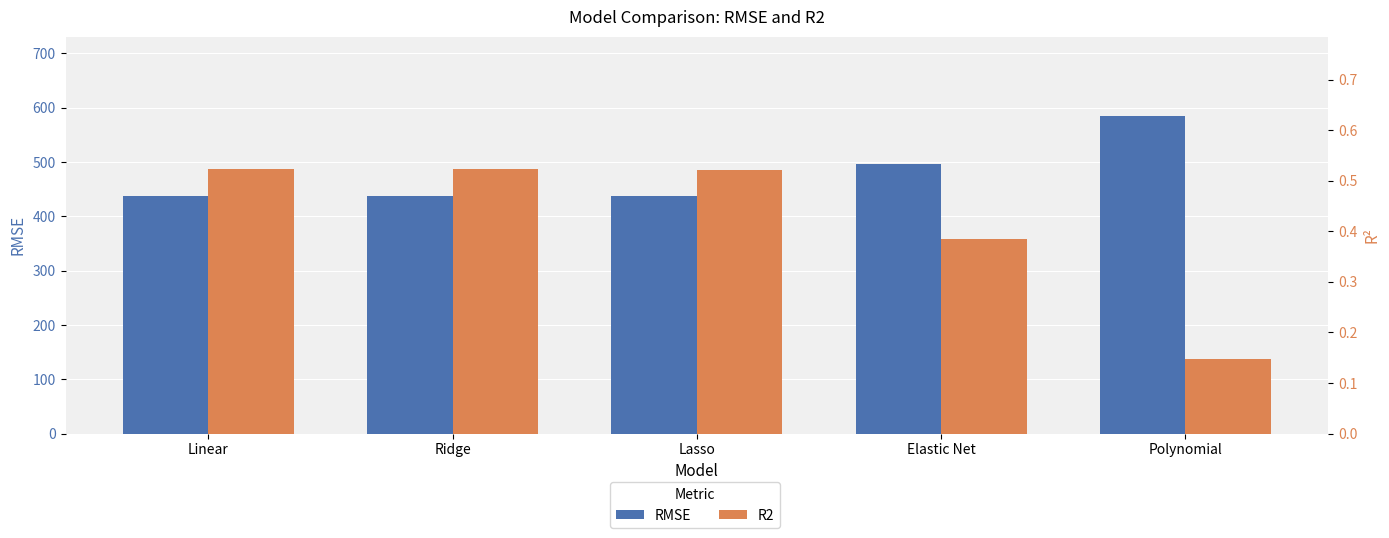

The value of RMSE at Ridge is 436.9. True or false?

True